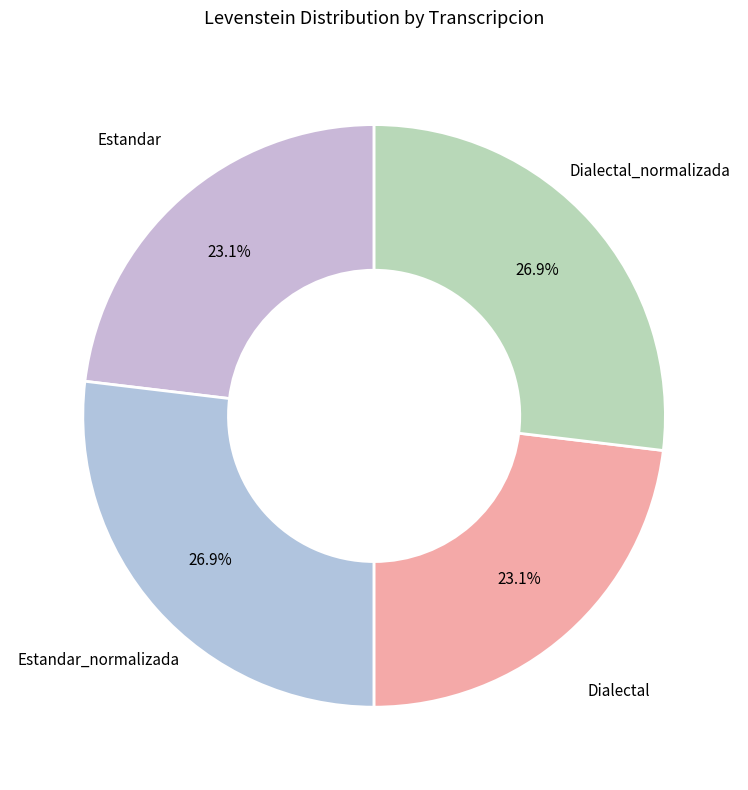

How many slices are in this pie chart?

4